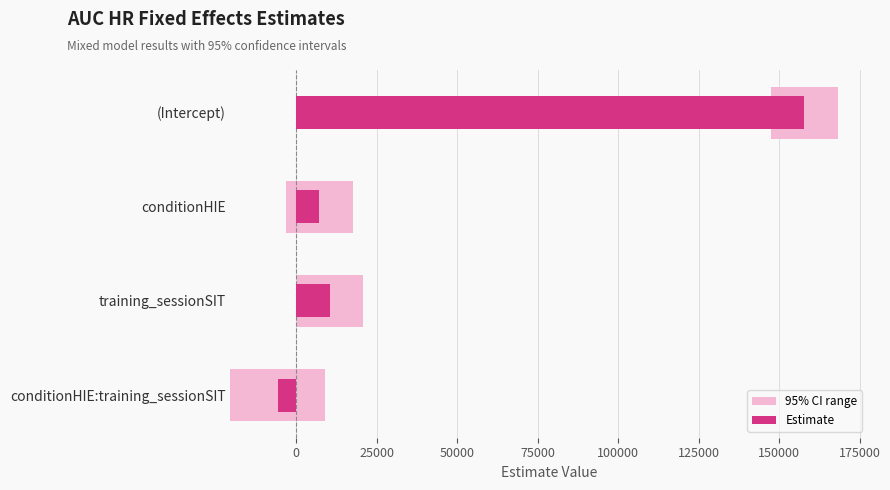

Is the value of Estimate at (Intercept) greater than the value of 95% CI range at conditionHIE?

Yes